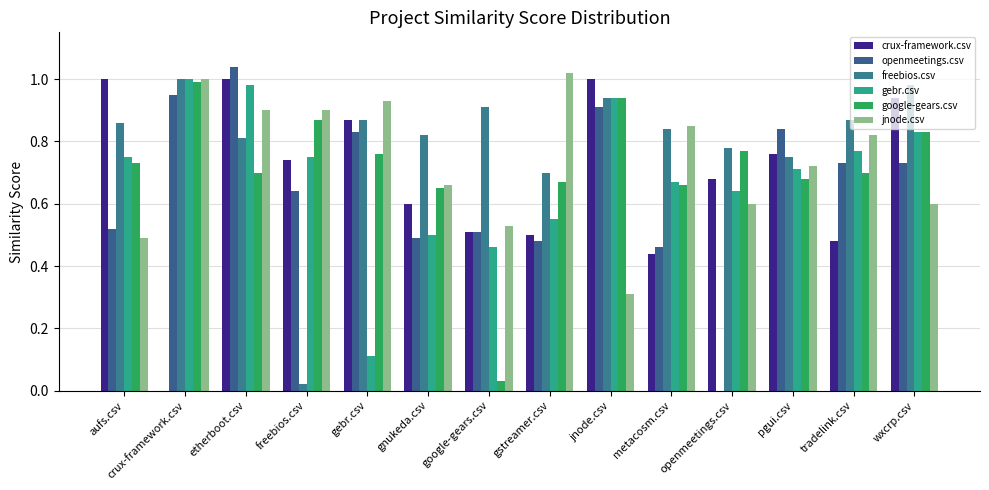

Is it true that google-gears.csv equals 0.9 at jnode.csv?

True